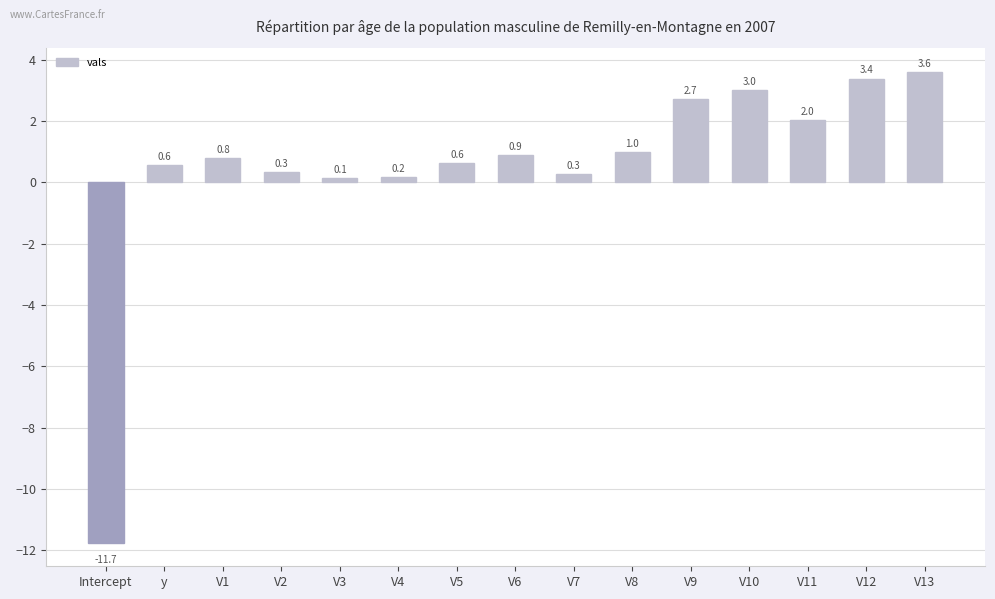

What is the sum of all values?

7.8